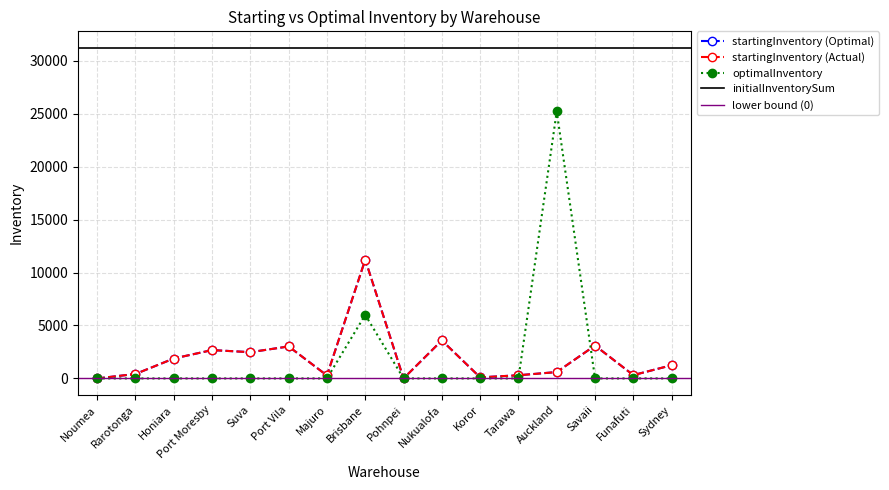

Rank the categories by startingInventory (Optimal) value from highest to lowest.

Brisbane, Nukualofa, Savaii, Port Vila, Port Moresby, Suva, Honiara, Sydney, Auckland, Rarotonga, Funafuti, Tarawa, Majuro, Koror, Noumea, Pohnpei